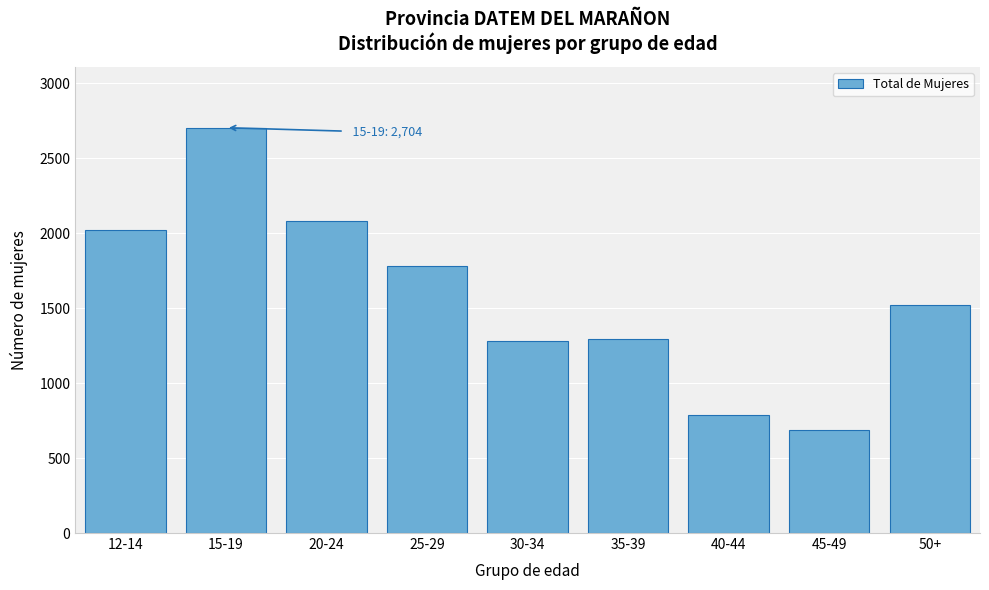

Reading right to left, what are all the values shown in this chart?

50+=1519	45-49=687	40-44=786	35-39=1297	30-34=1278	25-29=1781	20-24=2081	15-19=2704	12-14=2020